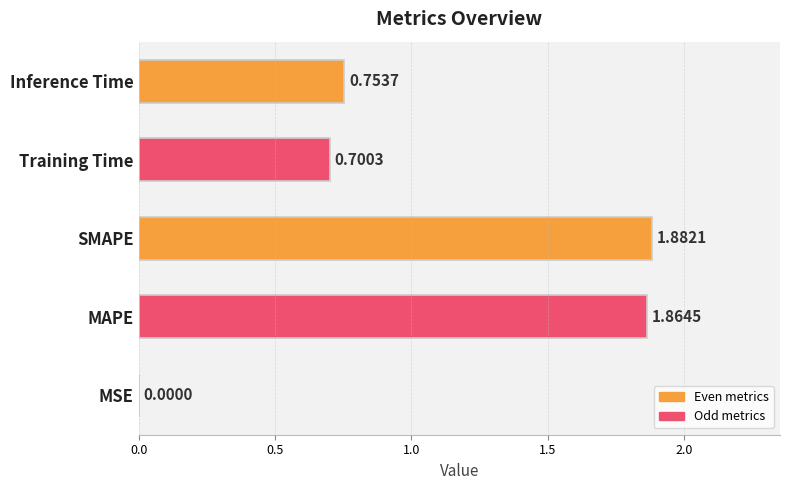

Are the bars grouped side by side (vs. stacked)?

No